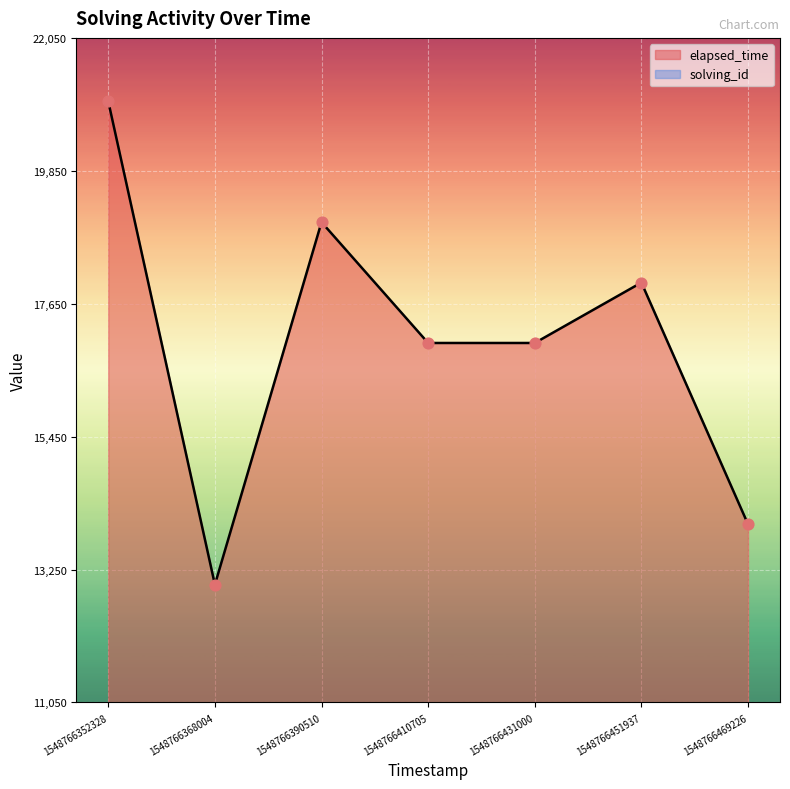

What is the total value across all series at 1548766410705?

20600